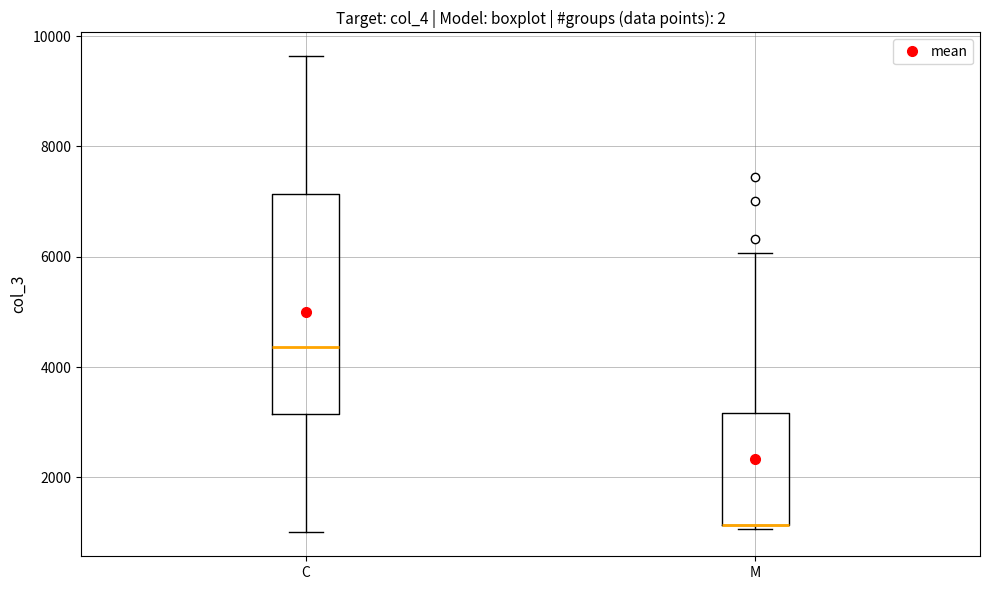

Reading left to right, transcribe this box plot: for each box, give where its median line is, the range the box spans, and where its two whiskers end, as read against the y-axis. The values are not printed on the chart, so give them approximately, as read against the axis.

C: median 4400, box 3200 to 7200, whiskers 1000 to 9600
M: median 1200 (drawn on the box's lower edge), box 1200 to 3200, whiskers 1000 to 6000